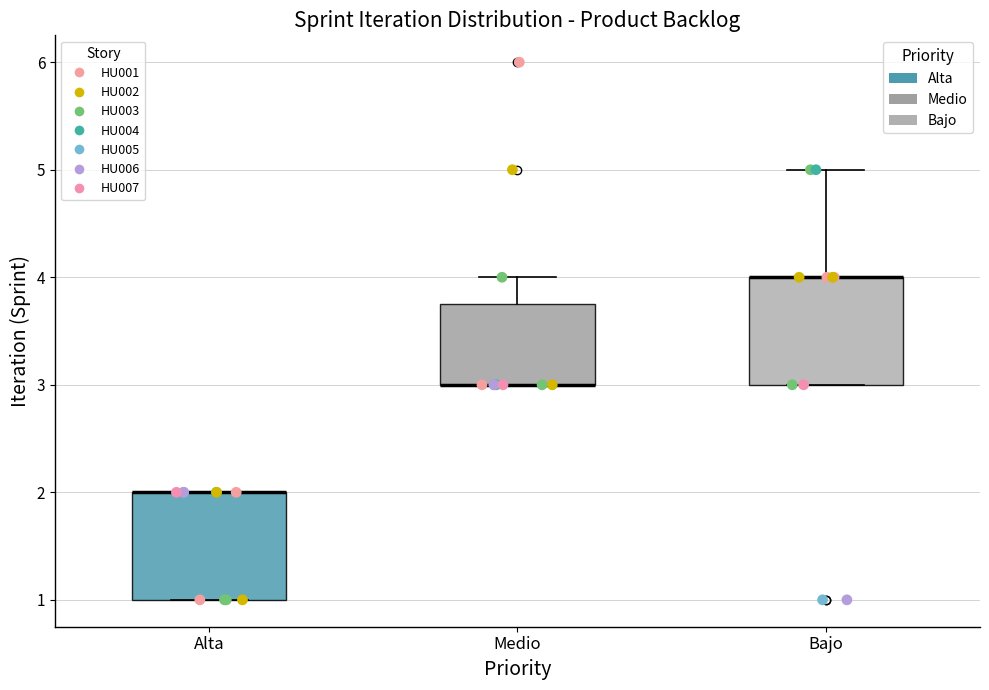

Reading left to right, transcribe this box plot: for each box, give where its median line is, the range the box spans, and where its two whiskers end, as read against the y-axis. The values are not printed on the chart, so give them approximately, as read against the axis.

Alta: median 2.0 (drawn on the box's upper edge), box 1.0 to 2.0, whiskers 1.0 to 2.0
Medio: median 3.0 (drawn on the box's lower edge), box 3.0 to 3.8, whiskers 3.0 to 4.0
Bajo: median 4.0 (drawn on the box's upper edge), box 3.0 to 4.0, whiskers 3.0 to 5.0